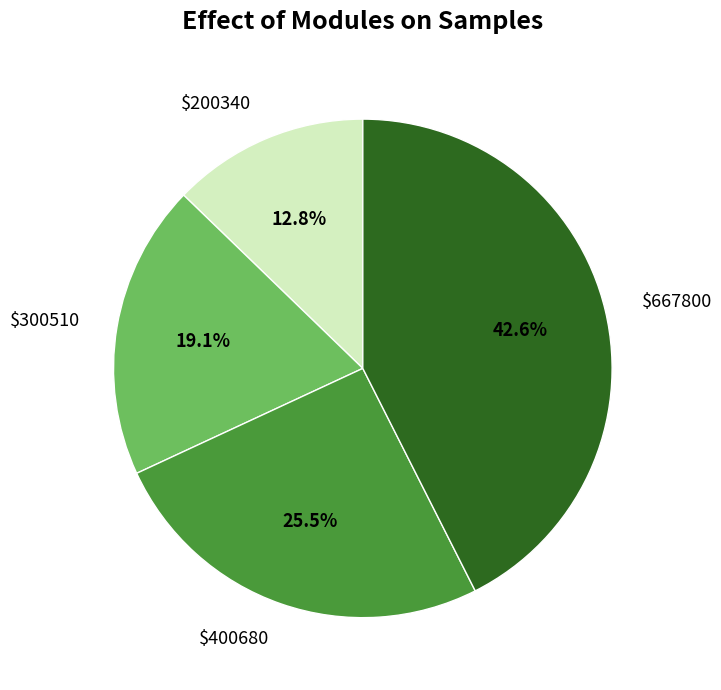

Does $400680 represent more than half of the total?

No